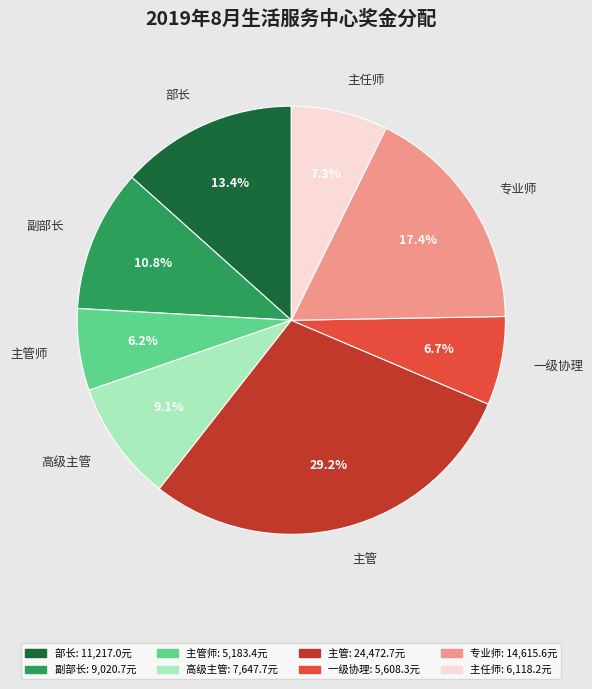

Is there any slice that represents more than half of the pie?

No